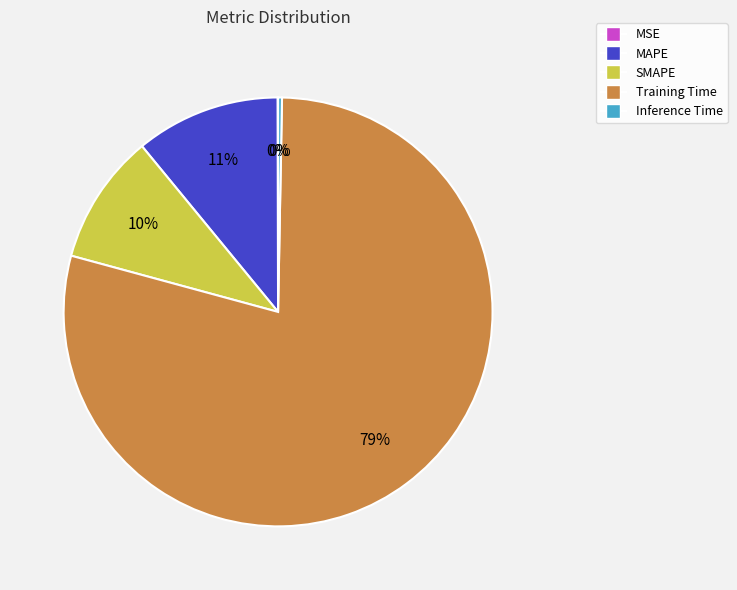

What is the largest slice in the pie chart?

Training Time